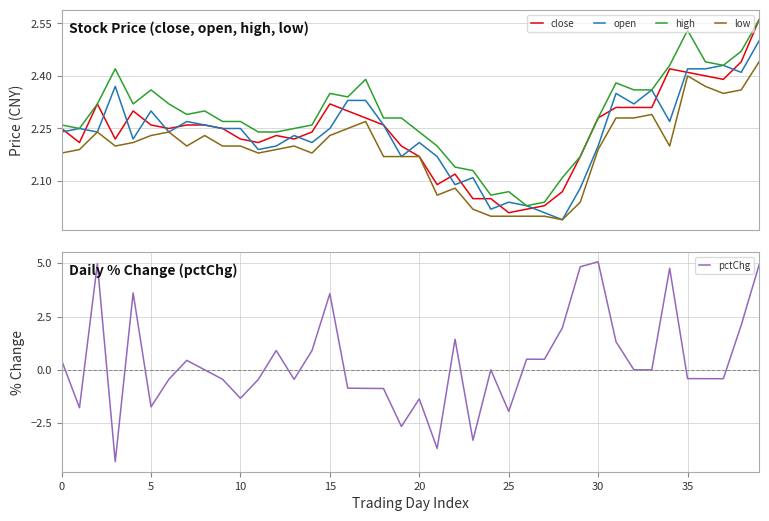

Does the chart display data point markers on the line(s)?

No